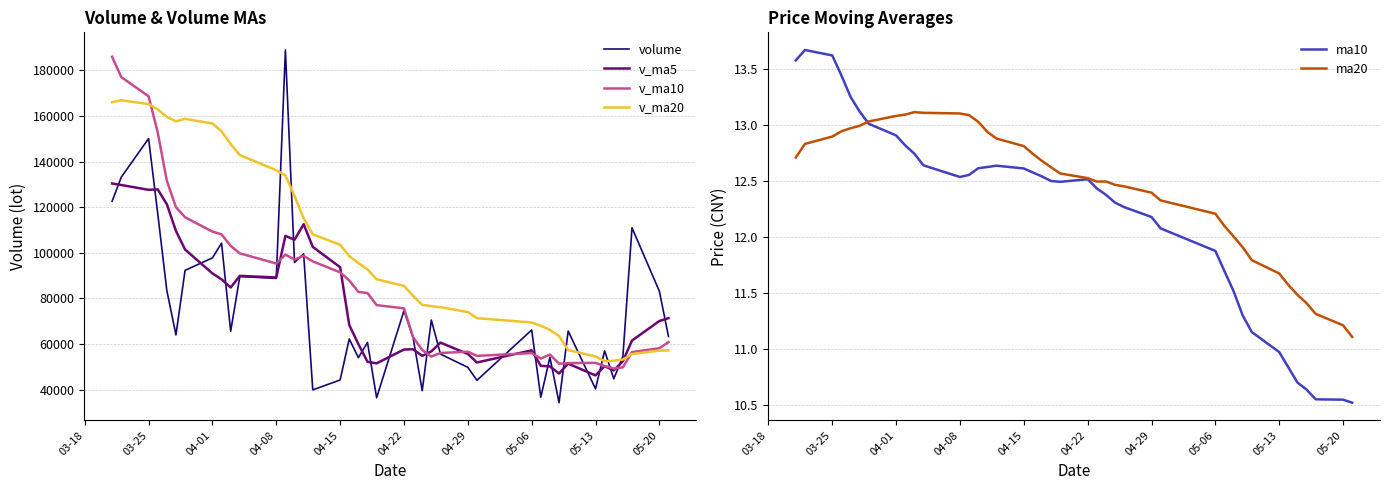

What is the difference between the maximum and minimum values in the v_ma5 series?

84090.9